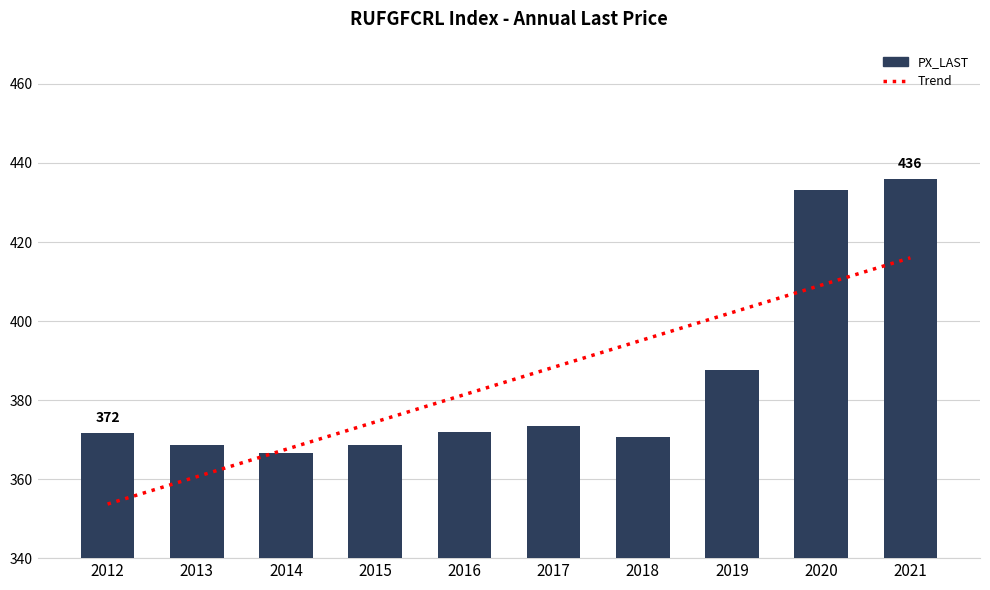

Reading right to left, list all the values displayed in this chart.

Trend: 2021=416.0	2020=409.1	2019=402.2	2018=395.2	2017=388.3	2016=381.4	2015=374.5	2014=367.5	2013=360.6	2012=353.7
PX_LAST: 2021=436.0	2020=433.1	2019=387.7	2018=370.7	2017=373.5	2016=371.9	2015=368.7	2014=366.6	2013=368.6	2012=371.7